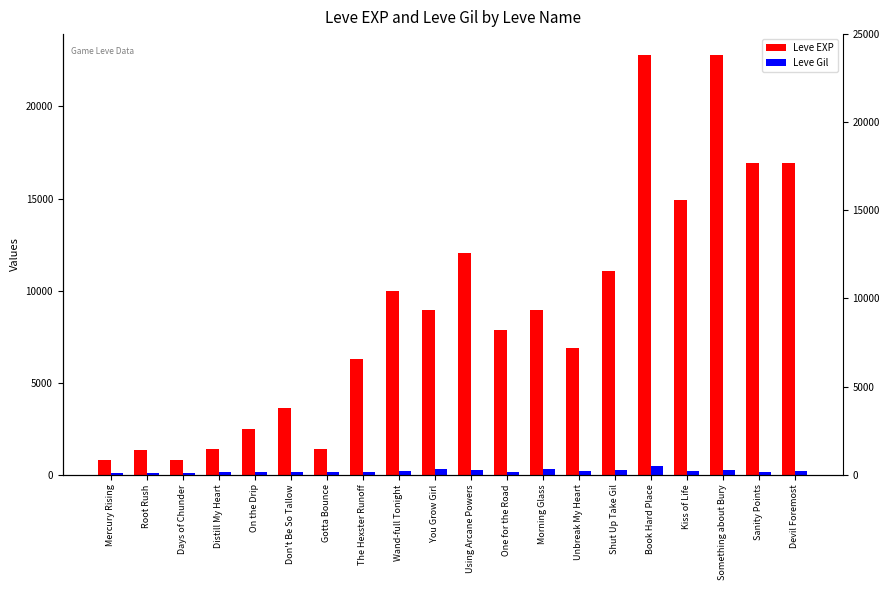

True or false: Leve Gil has a value of 112 at Days of Chunder.

True